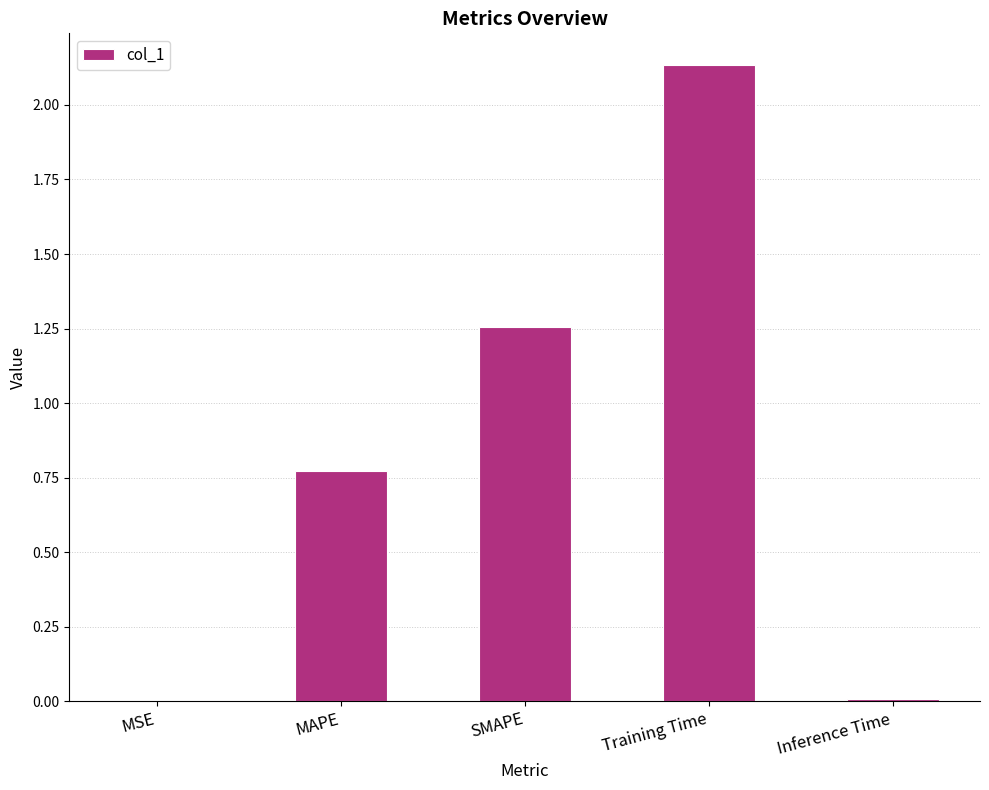

True or false: the data shows 2.9 at Training Time.

False